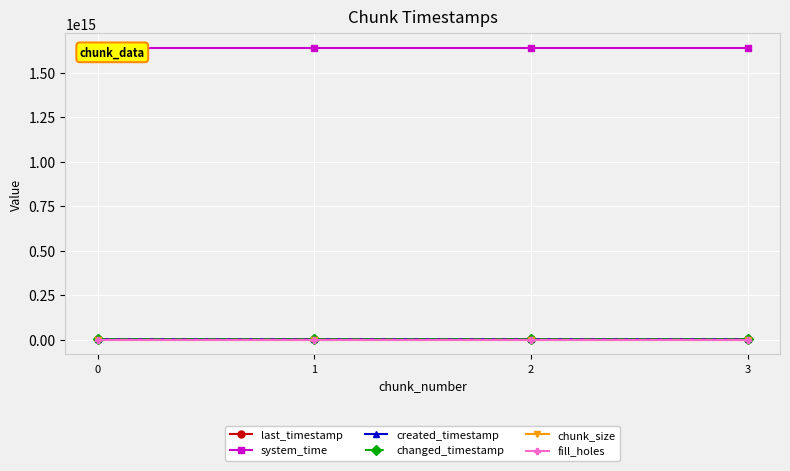

Where does the changed_timestamp series first go above 1499473874497?

3